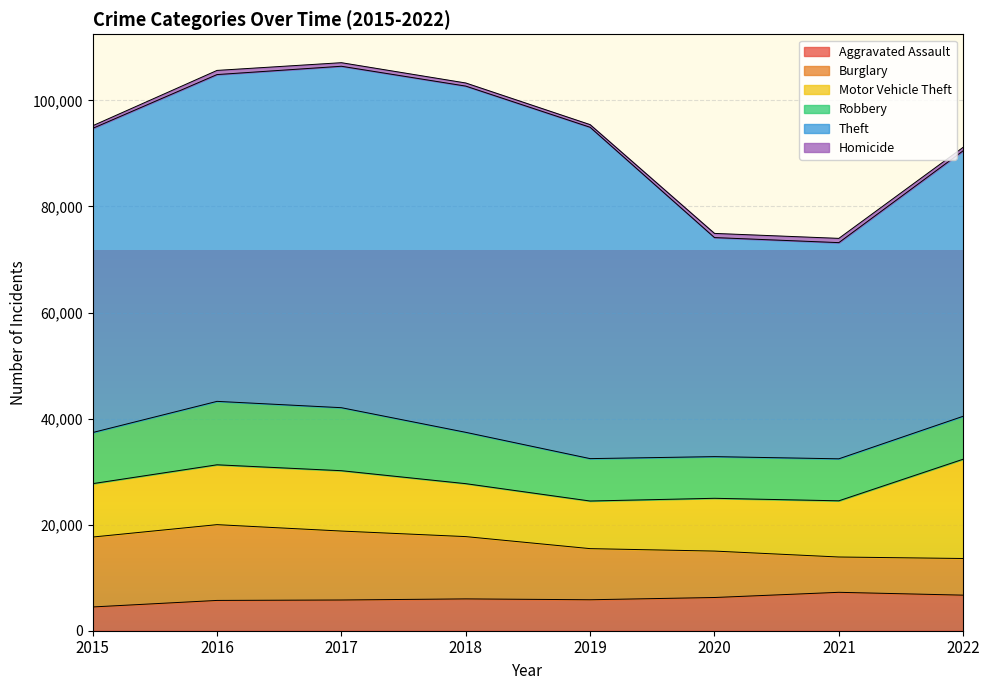

Which category has the lowest value in the Motor Vehicle Theft series?

2019